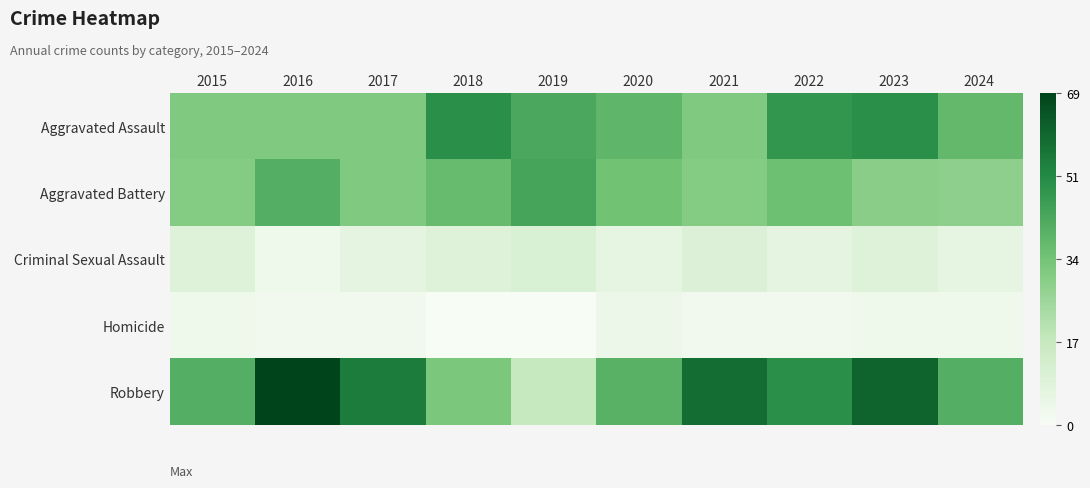

How many categories are shown in the chart?

10